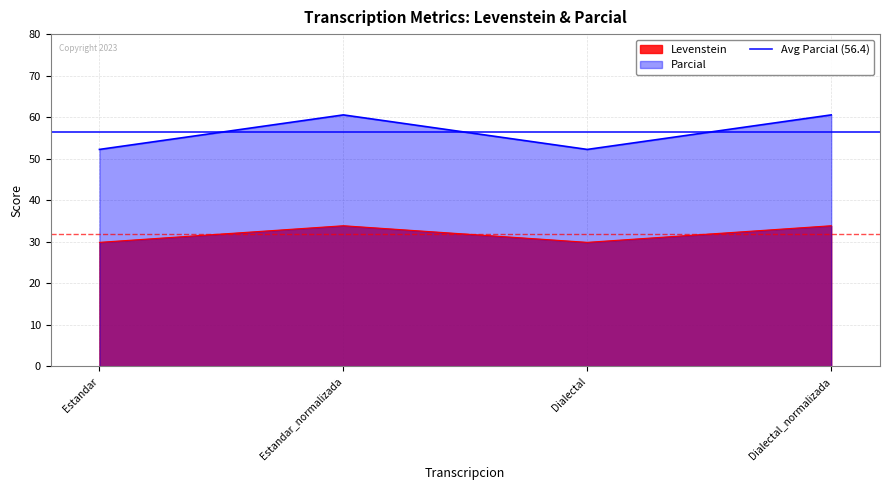

At which category does the chart reach its peak across all series?

Estandar_normalizada